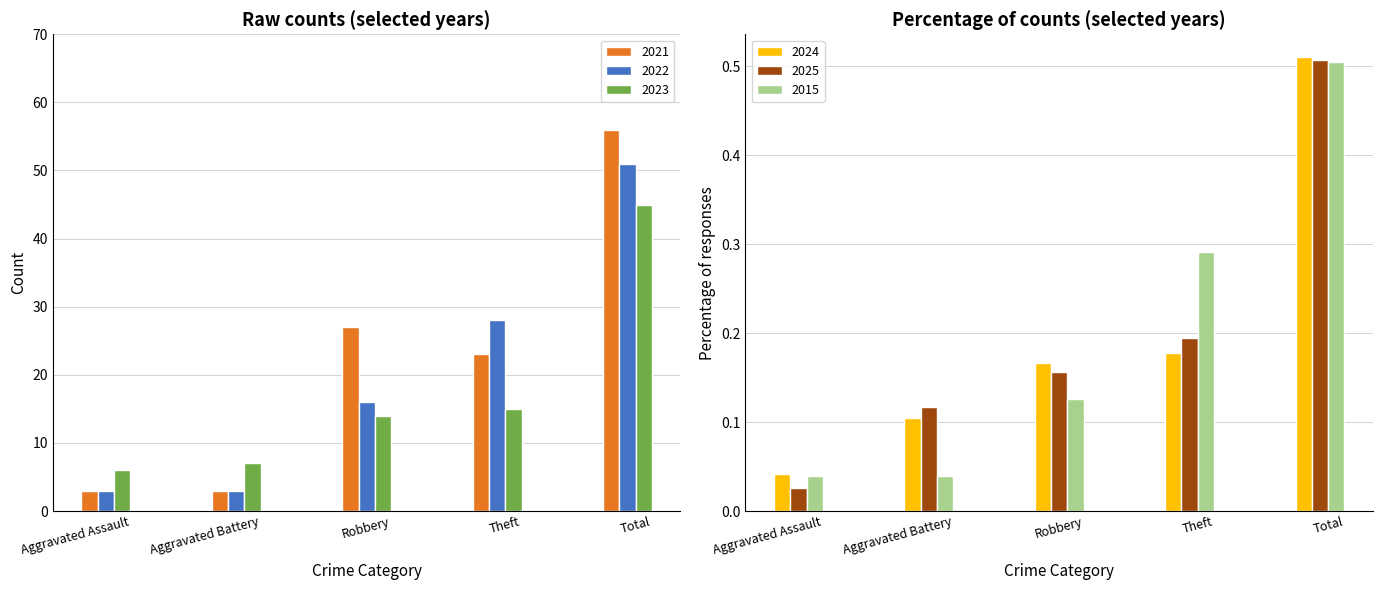

List the labels in order of 2022 value, largest first.

Total, Theft, Robbery, Aggravated Assault, Aggravated Battery